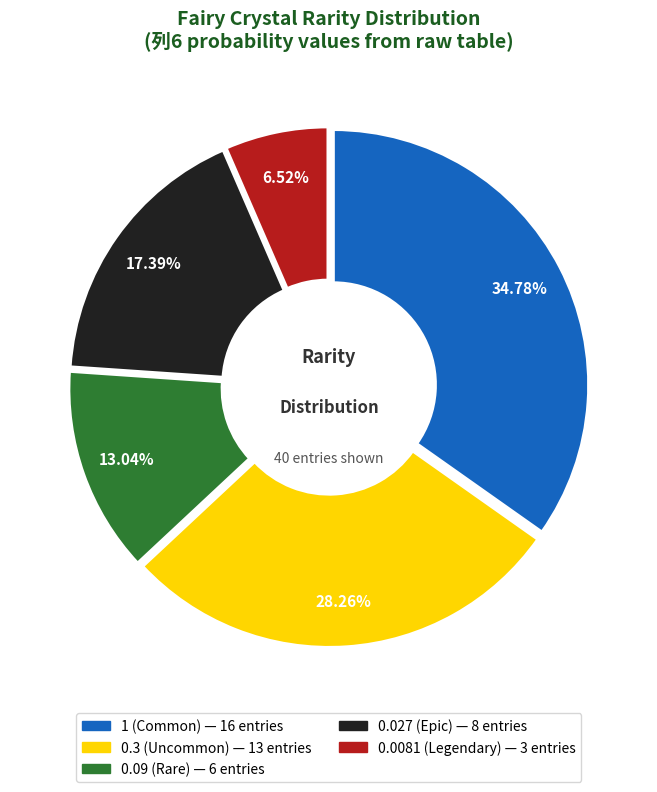

Is there any slice that represents more than half of the pie?

No